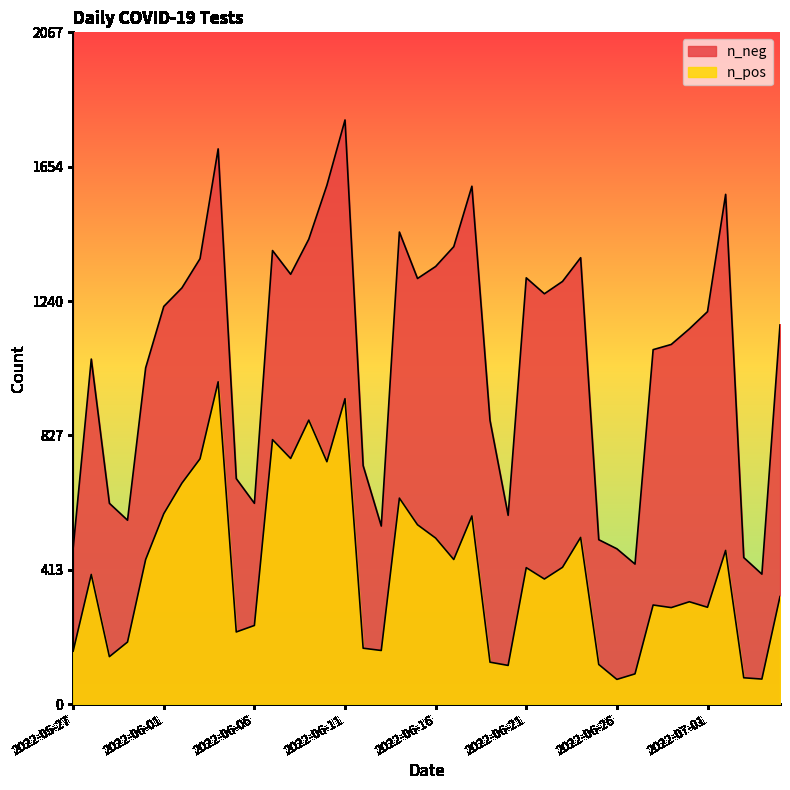

What is the difference between the highest and lowest values at 2022-06-28?

786